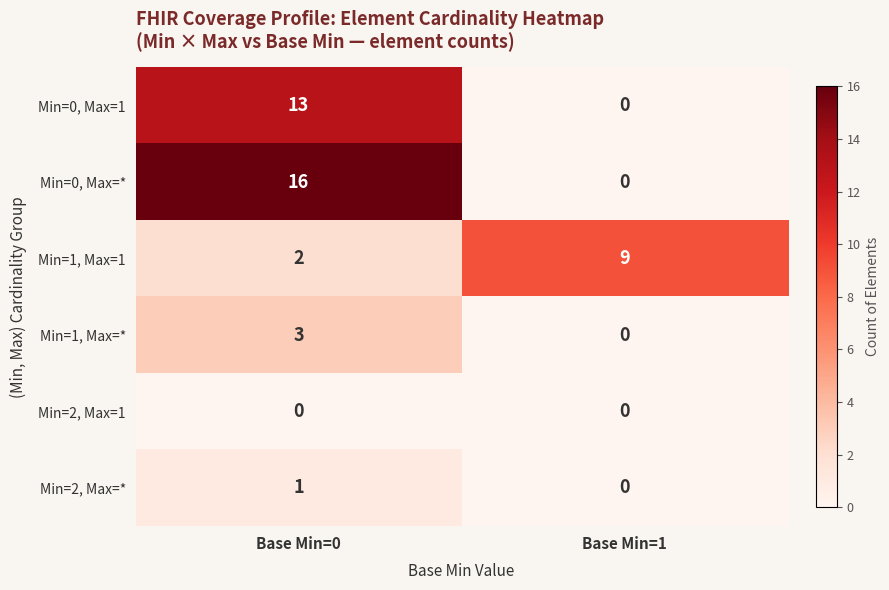

Reading left to right, extract all data points from this chart.

Min=0, Max=1: 13	0
Min=0, Max=*: 16	0
Min=1, Max=1: 2	9
Min=1, Max=*: 3	0
Min=2, Max=1: 0	0
Min=2, Max=*: 1	0